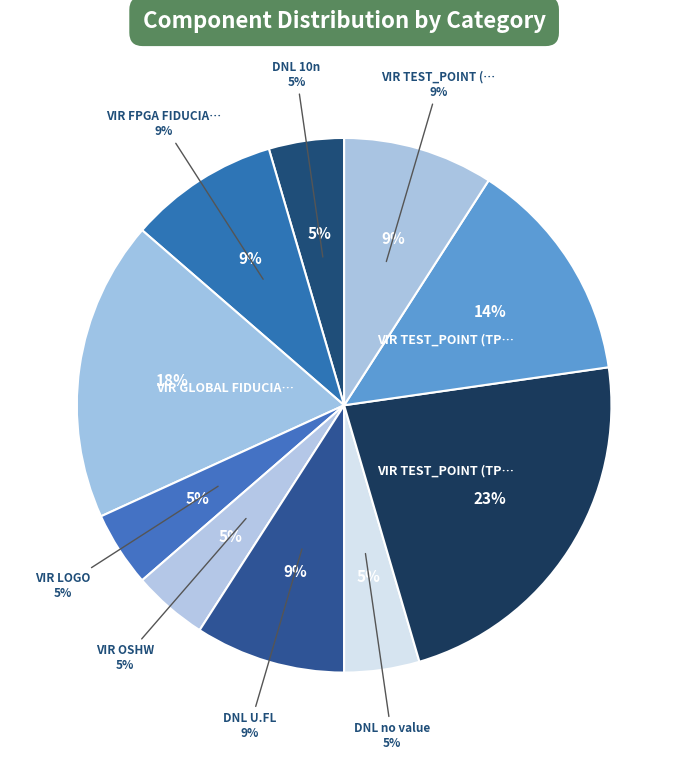

To the nearest percent, what portion does VIR GLOBAL FIDUCIAL represent?

18%